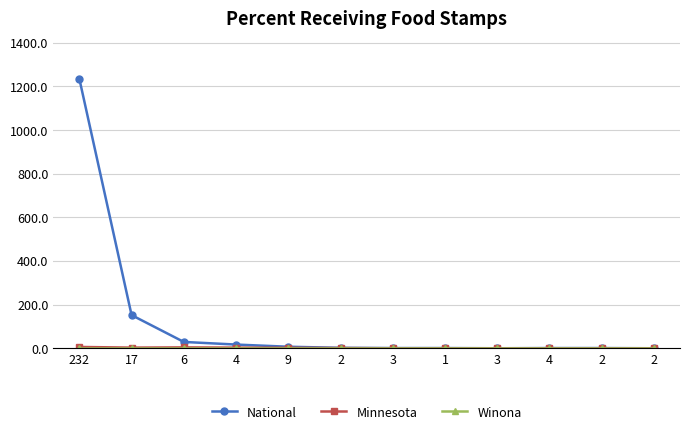

Reading left to right, transcribe all the data shown in this chart.

National: 1235	152	29	17	7	2	1	1	0	1	1	0
Minnesota: 6	3	4	3	2	1	0	0	0	0	0	0
Winona: 0	0	0	0	0	0	0	0	0	0	0	0